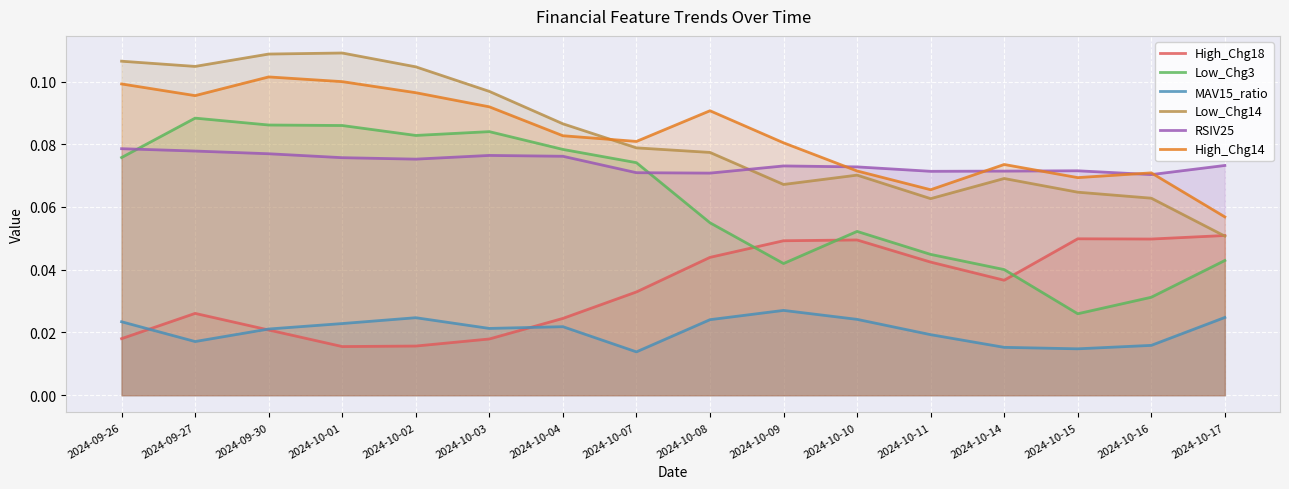

Which category has the highest value in the Low_Chg14 series?

2024-10-01